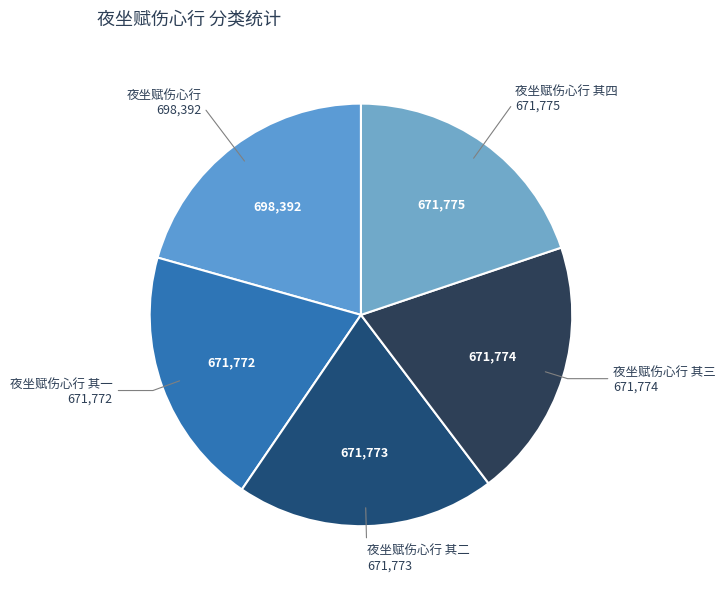

Does 夜坐赋伤心行 represent more than half of the total?

No